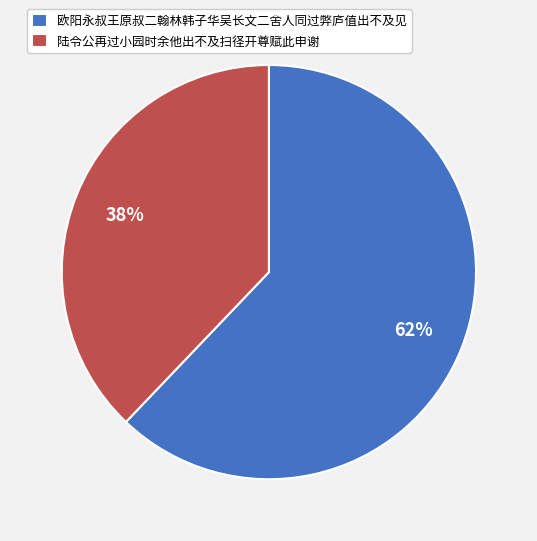

Does 陆令公再过小园时余他出不及扫径开尊赋此申谢 represent more than half of the total?

No